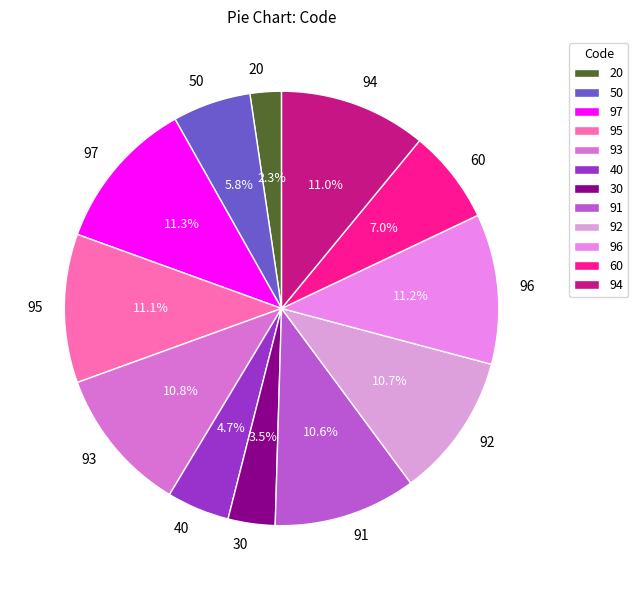

How much of the chart is everything except 30?

96.5%